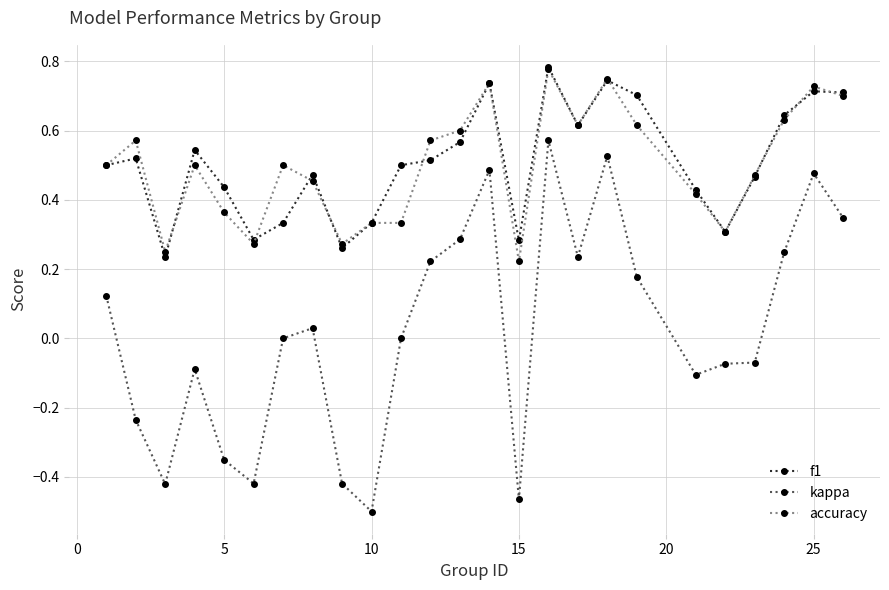

How many lines are shown in the chart?

3